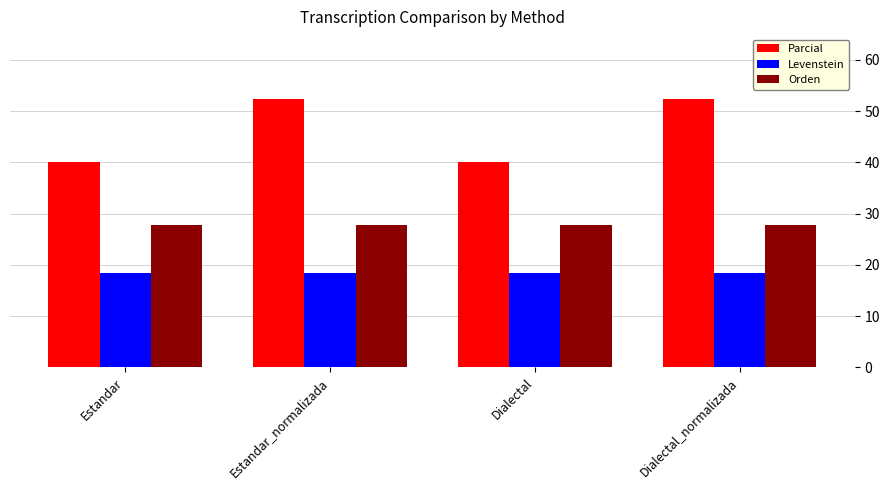

What is the spread (max minus min) of values at Estandar?

21.7